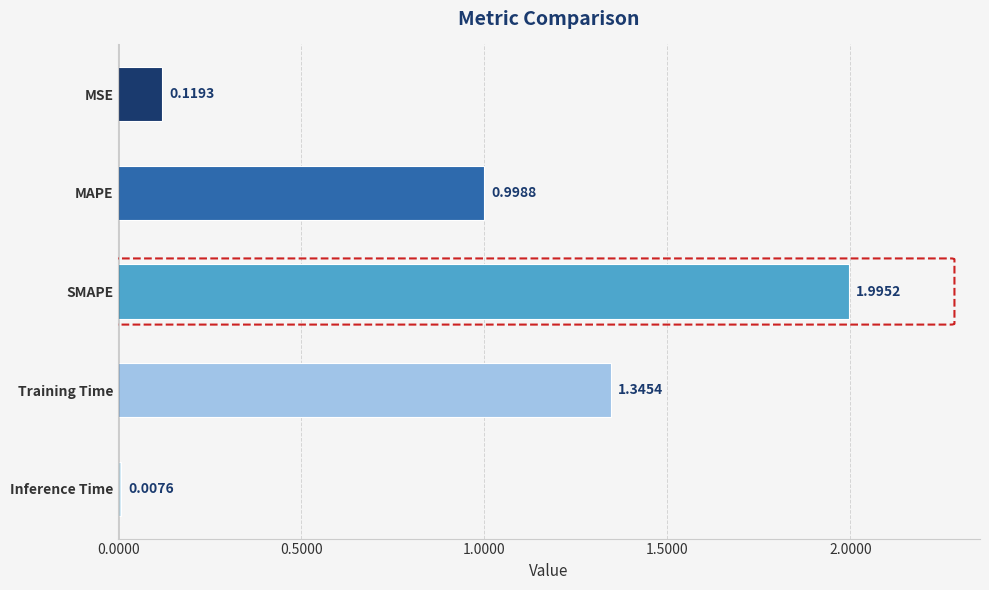

How many data points does each series have?

5